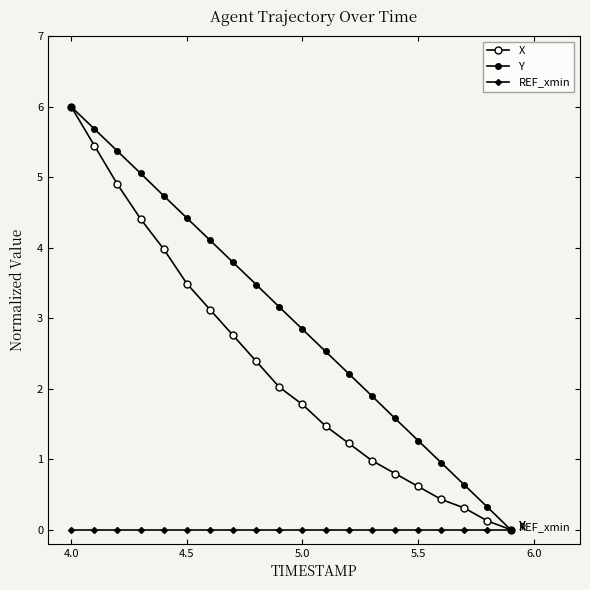

Which category has the highest value in the REF_xmin series?

4.0